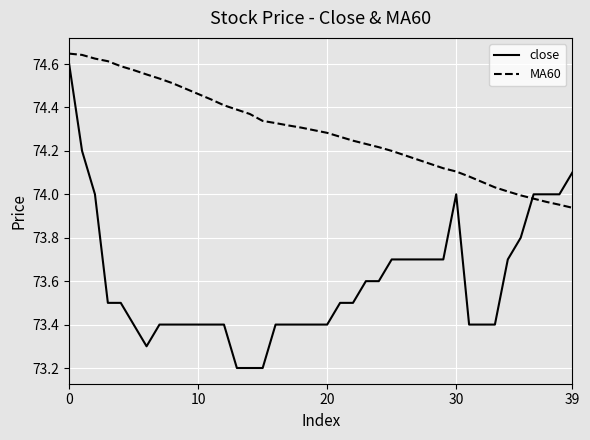

What is the smallest value displayed?

73.2